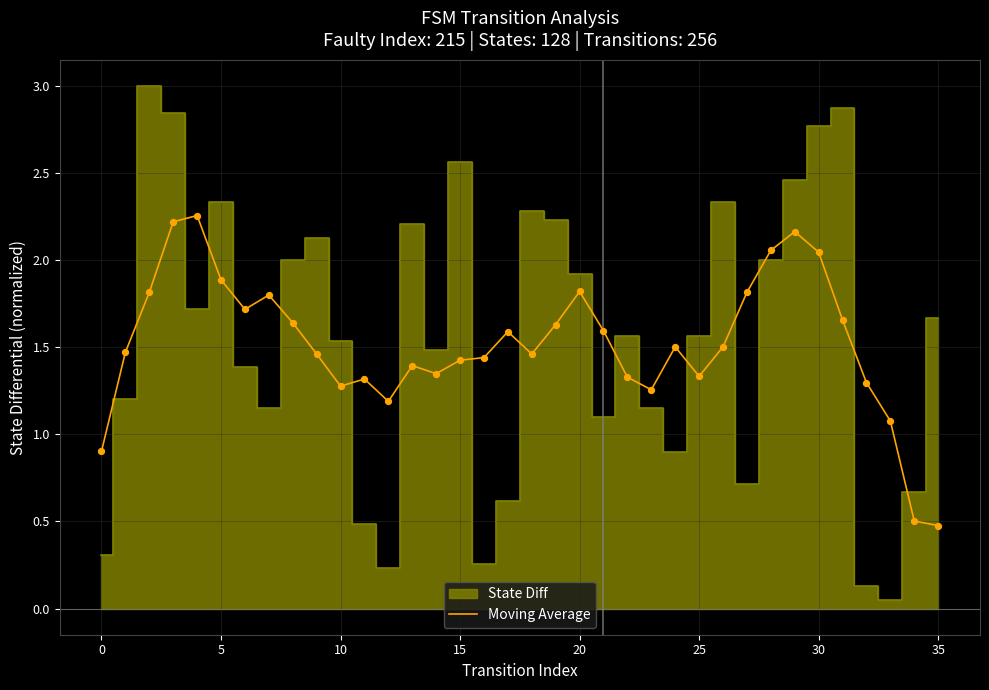

Which has a higher value, 20 or 21?

20